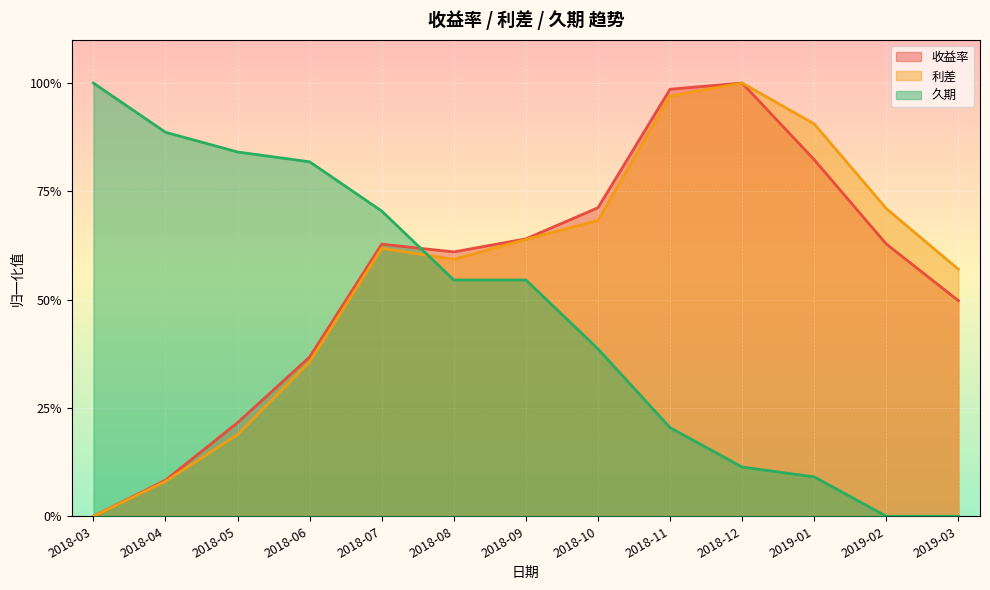

True or false: 利差 has a value of 0.6 at 2018-06.

False